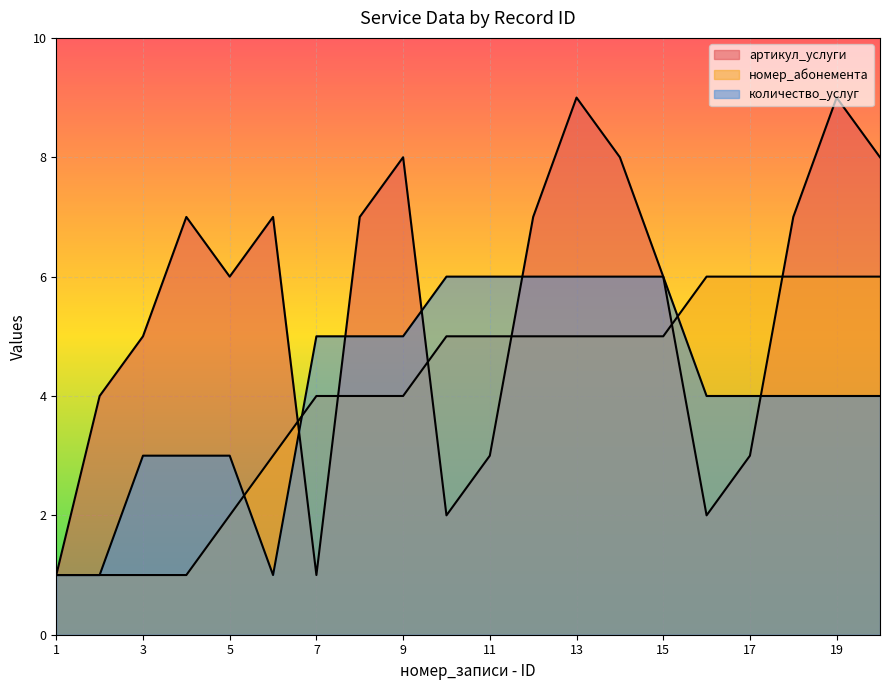

At which category does количество_услуг reach its first local valley?

6